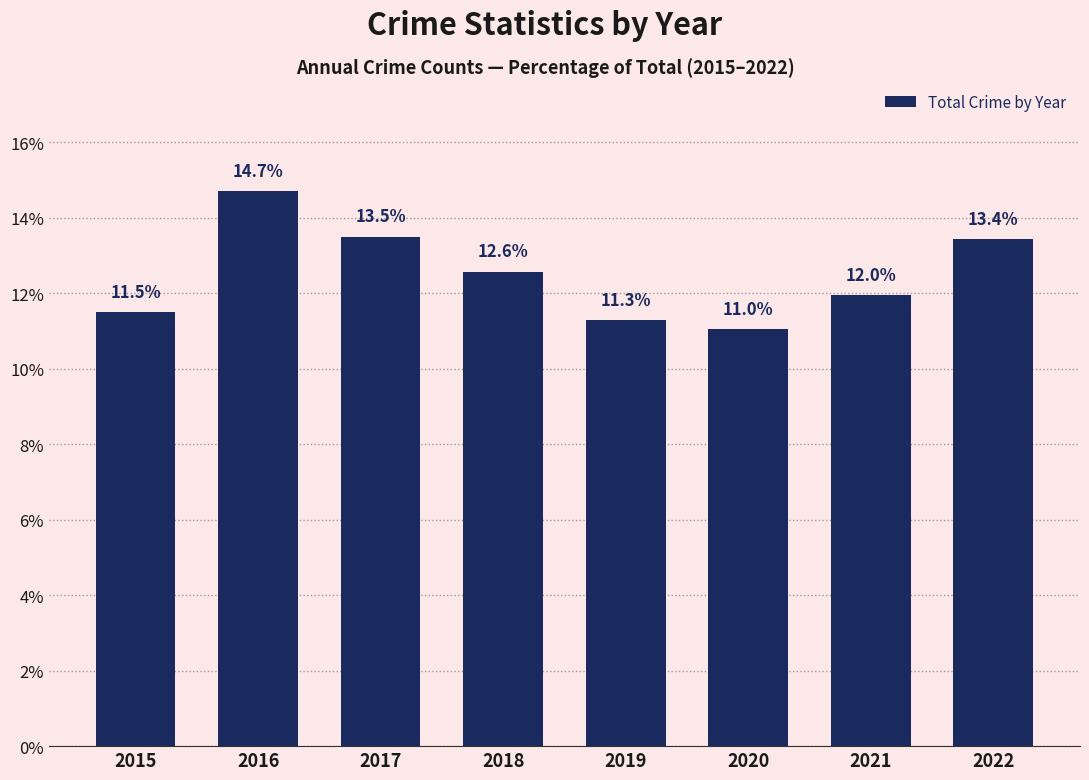

What is the approximate value at 2016?

14.7